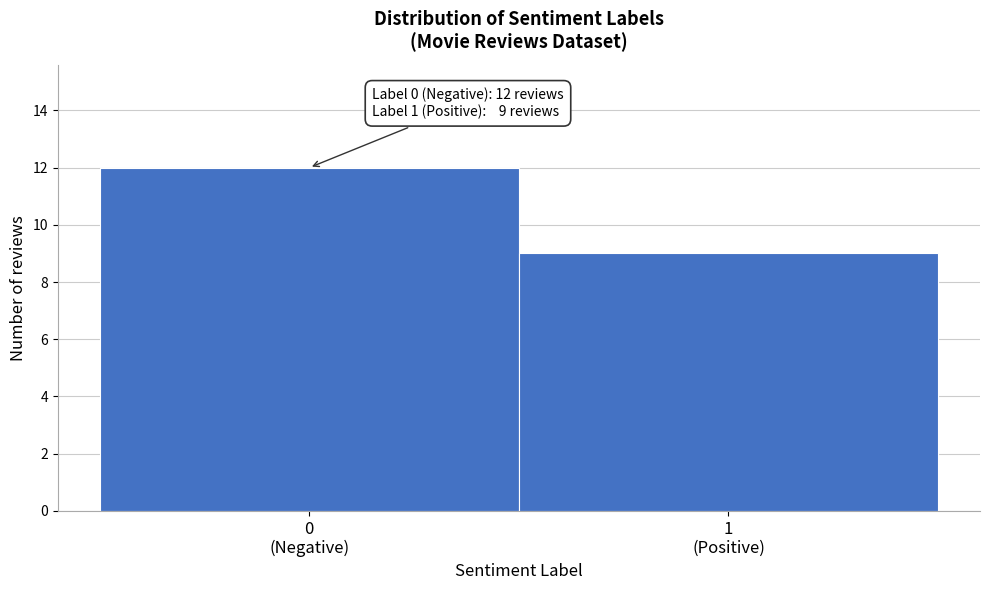

Reading left to right, list all the values displayed in this chart.

12	9